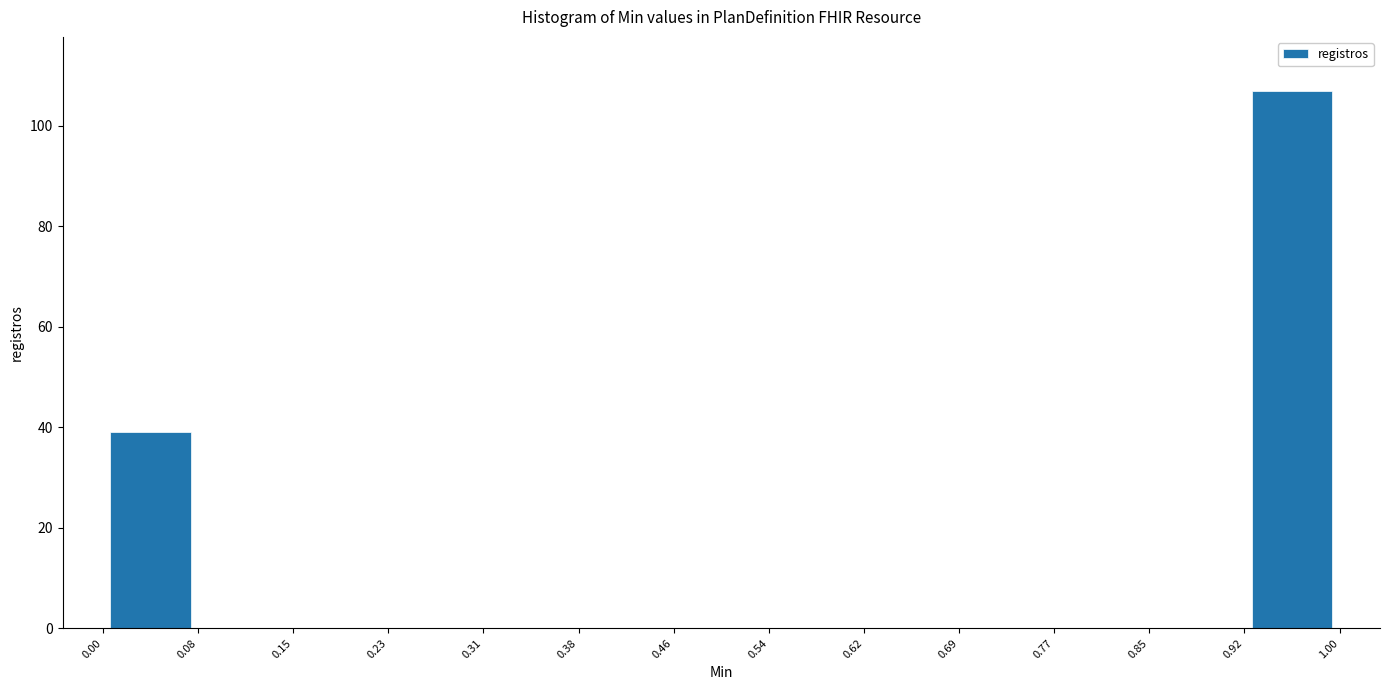

How tall is the bar that spans 0.00 to 0.08 on the x-axis? The values are not printed on the chart, so give them approximately, as read against the axis.

40